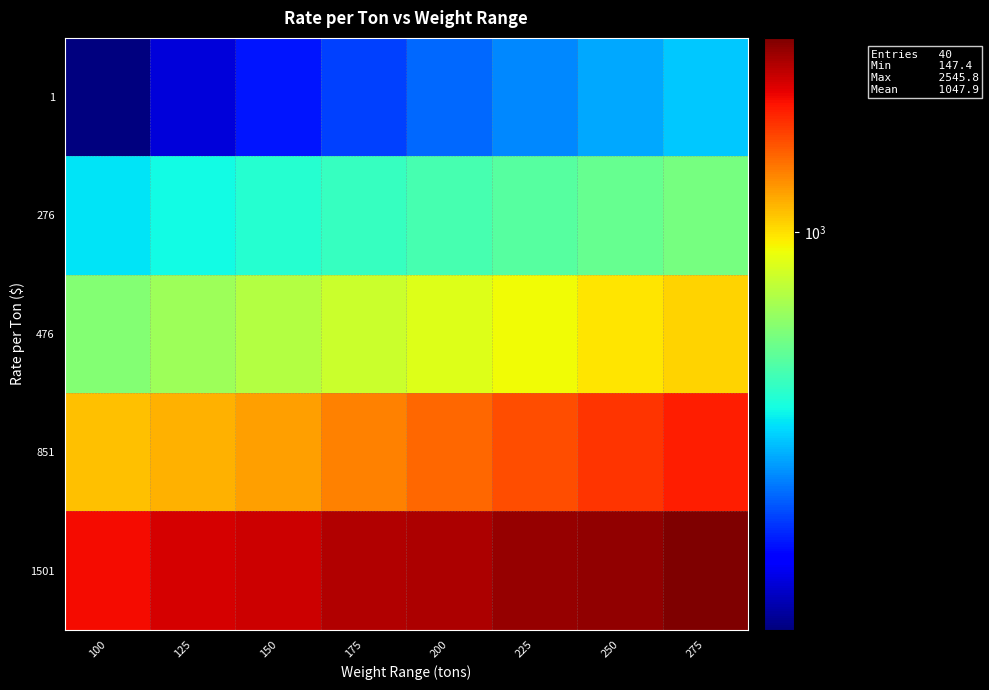

Rank the series by their maximum value, from lowest to highest.

1, 276, 476, 851, 1501